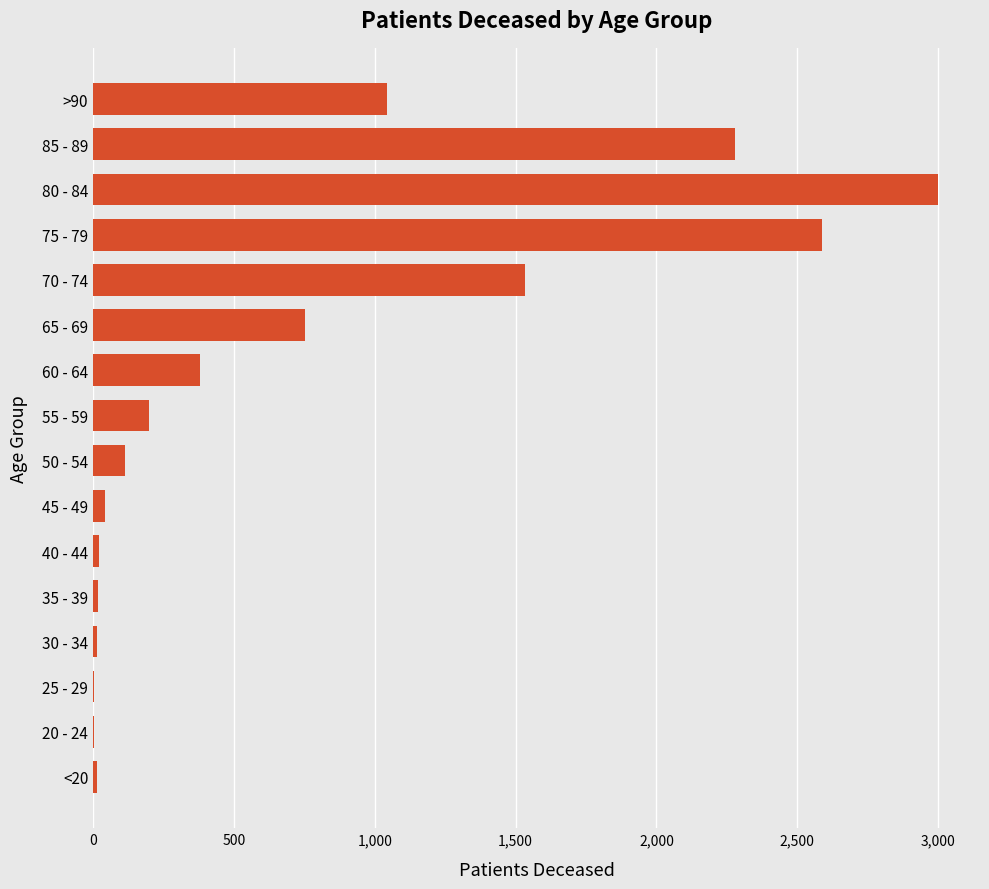

Is it true that the value at >90 is 375?

False